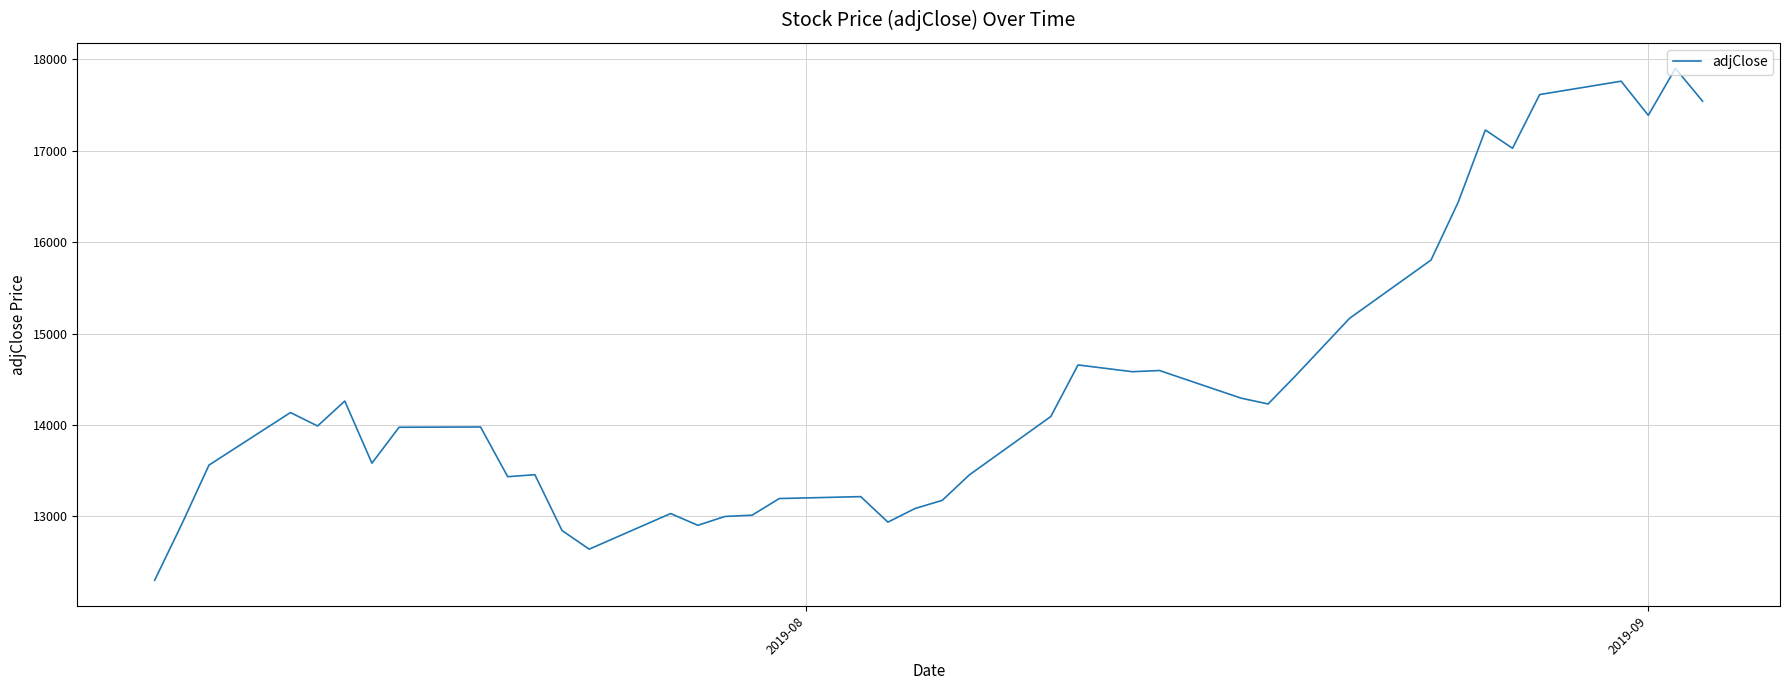

What is the greatest value displayed?

17901